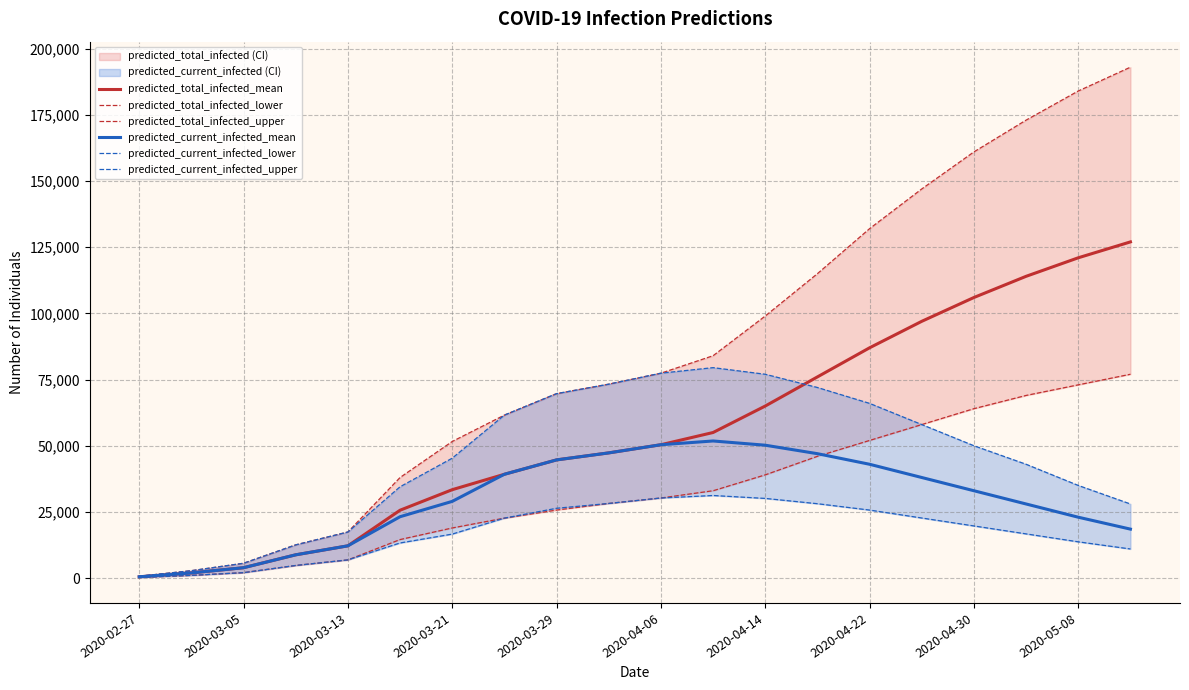

The predicted_total_infected_mean series shows 18911 at 2020-03-29. True or false?

False